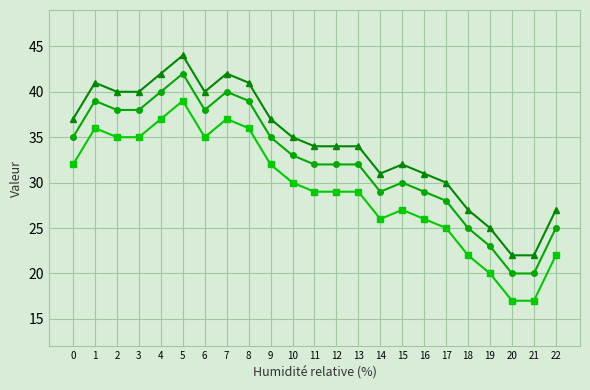

At which category is the sum across all series the highest?

5